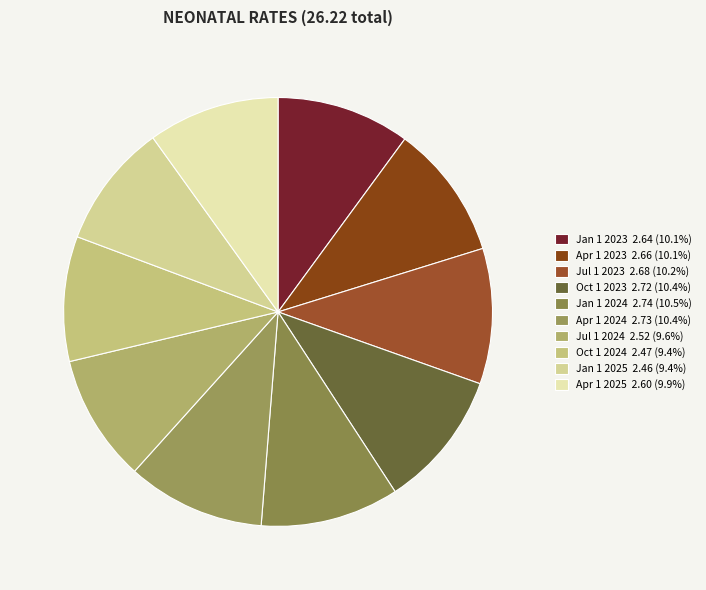

Is it true that Jul 1 2024 is 10% of the pie?

True